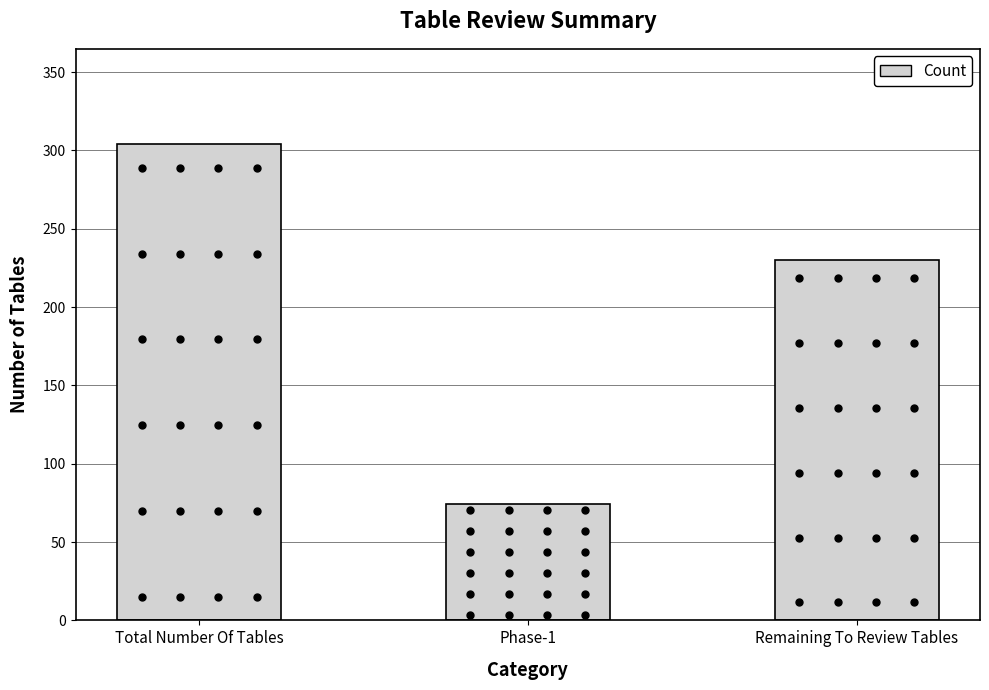

Which label corresponds to the smallest value in the chart?

Phase-1